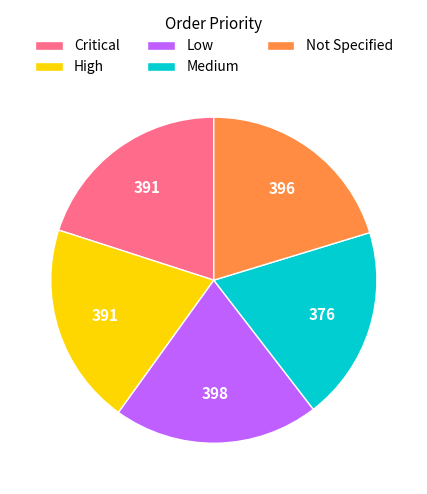

Which has a higher value, Medium or Critical?

Critical